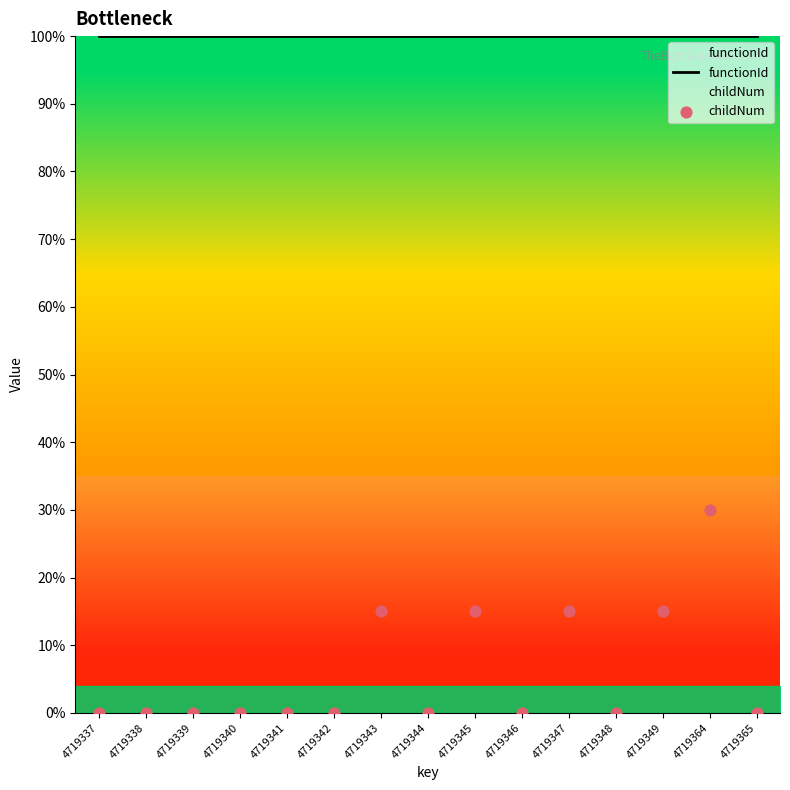

At how many categories does at least one series exceed 45?

15